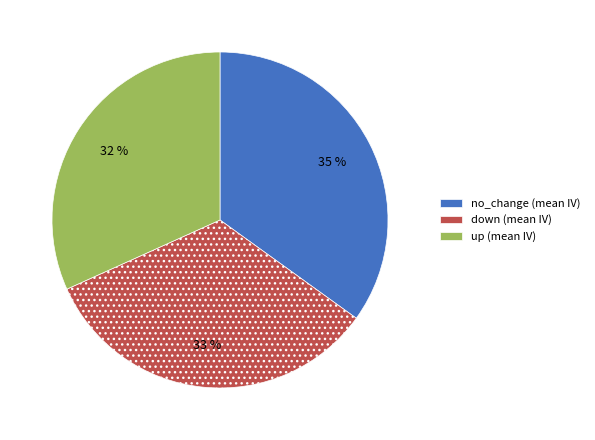

To the nearest percent, what is the combined percentage of down and up?

65%